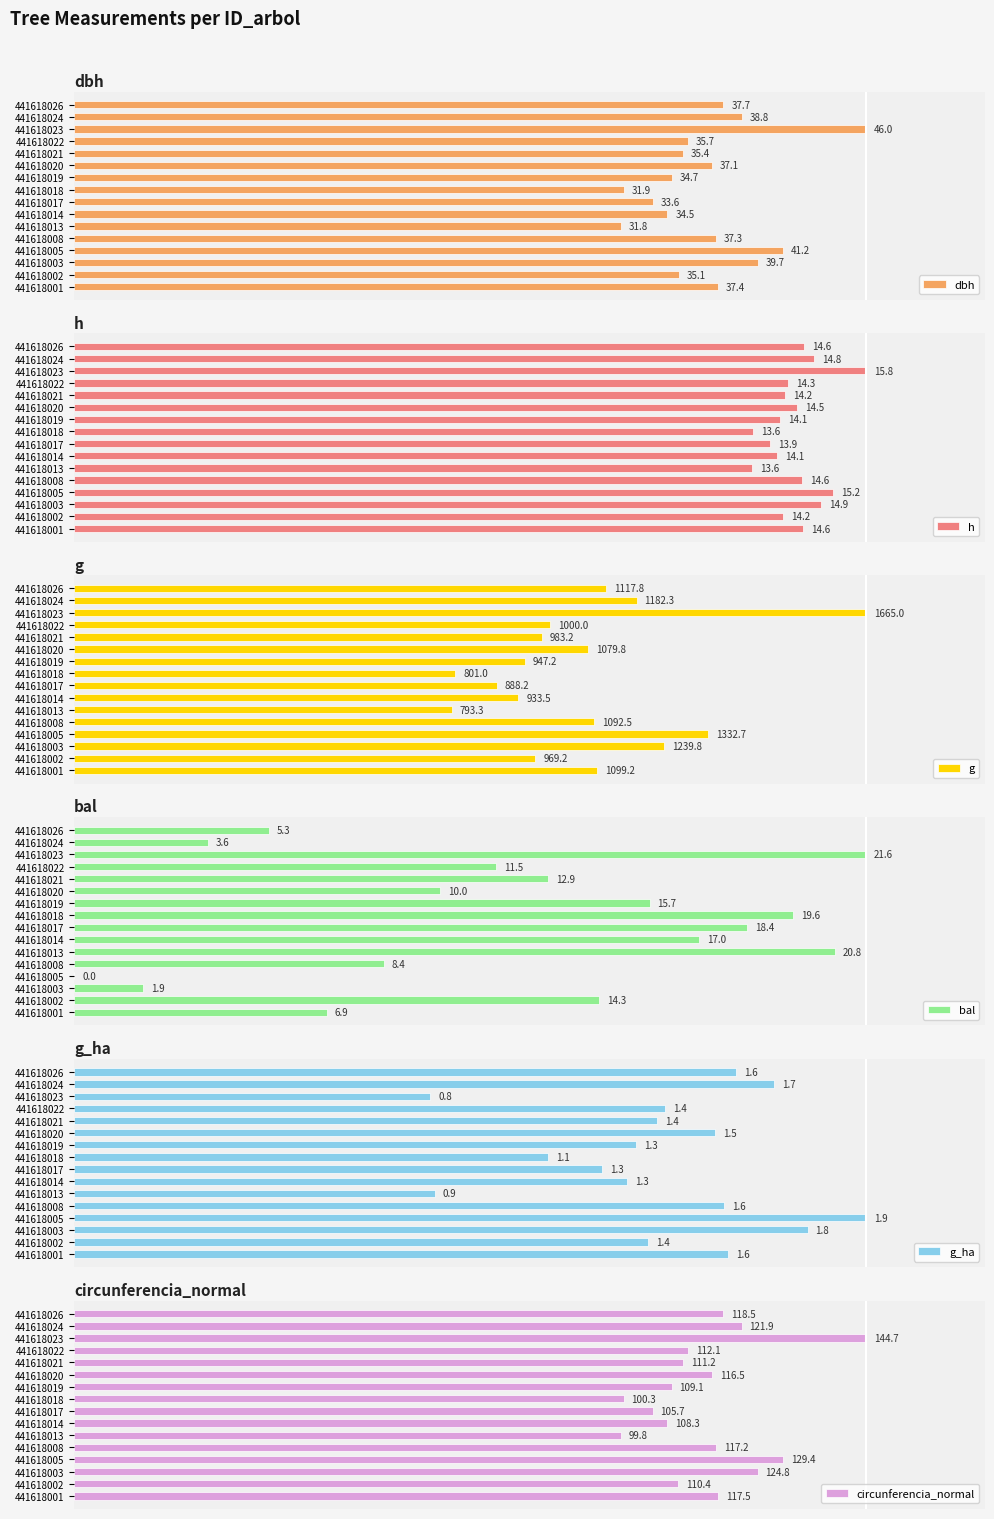

What position from the left is 40?

3